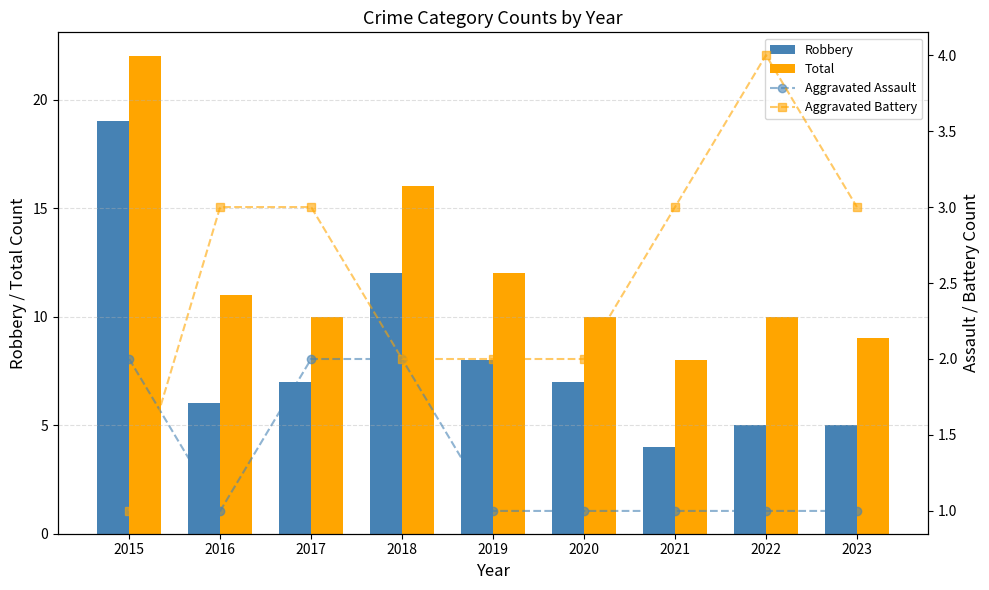

Reading left to right, what are all the values shown in this chart?

Robbery: 19	6	7	12	8	7	4	5	5
Total: 22	11	10	16	12	10	8	10	9
Aggravated Assault: 2	1	2	2	1	1	1	1	1
Aggravated Battery: 1	3	3	2	2	2	3	4	3